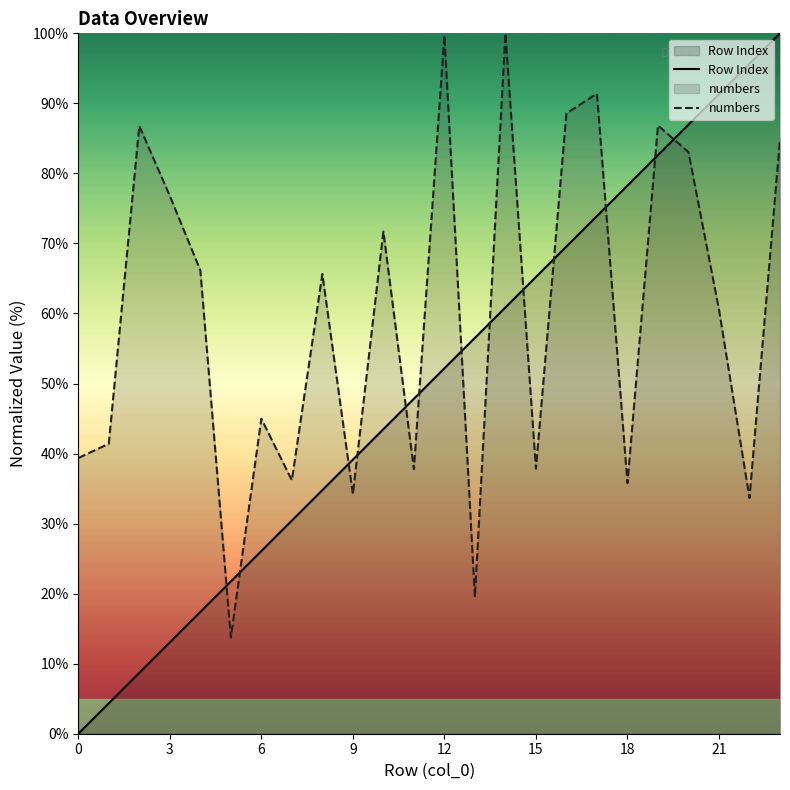

Does the chart have visible grid lines?

No